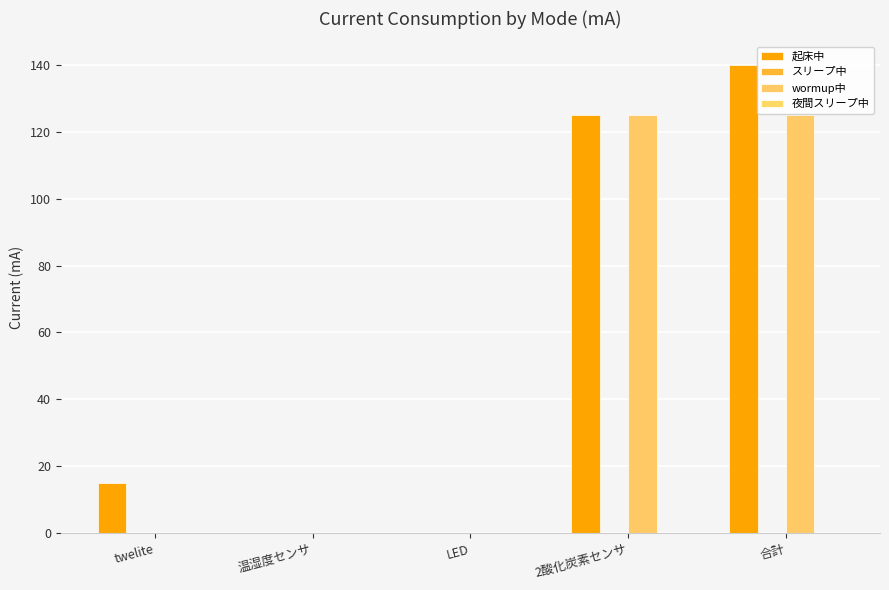

What is the difference between the second highest and minimum values in the wormup中 series?

125.0